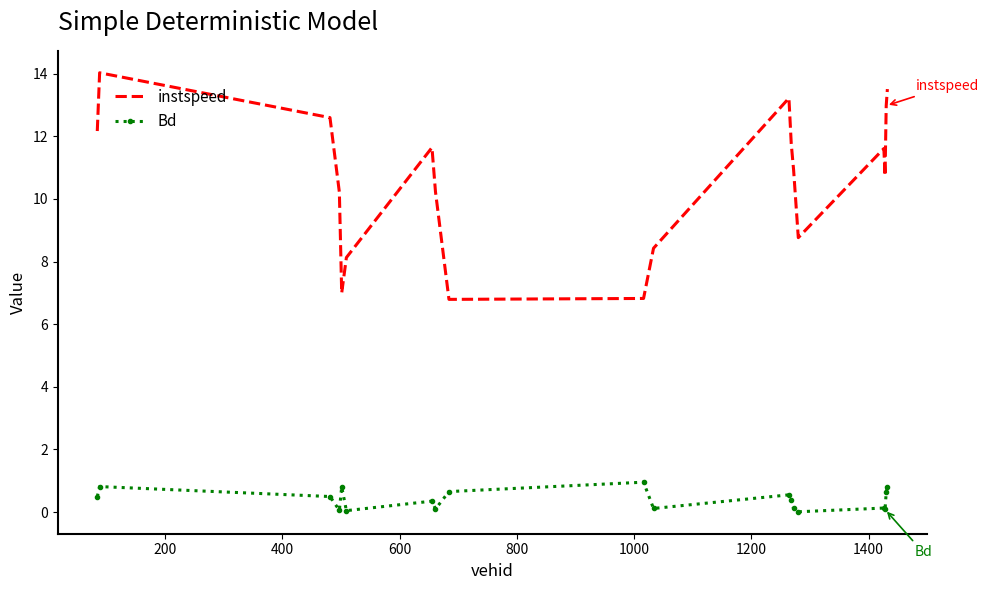

What is the maximum value shown in the chart?

14.0